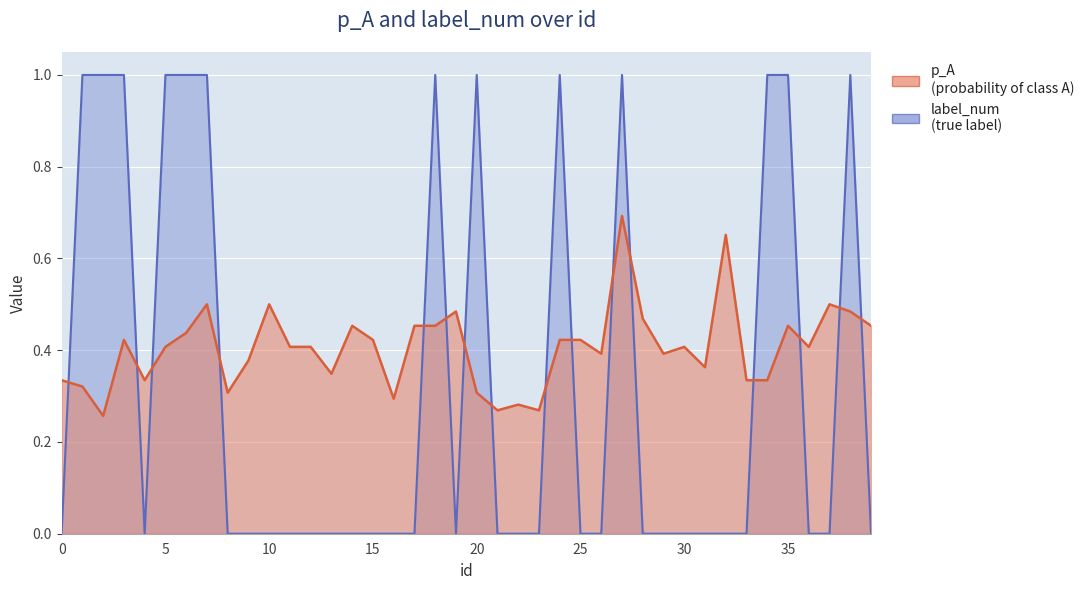

True or false: label_num and p_A cross at least once.

True